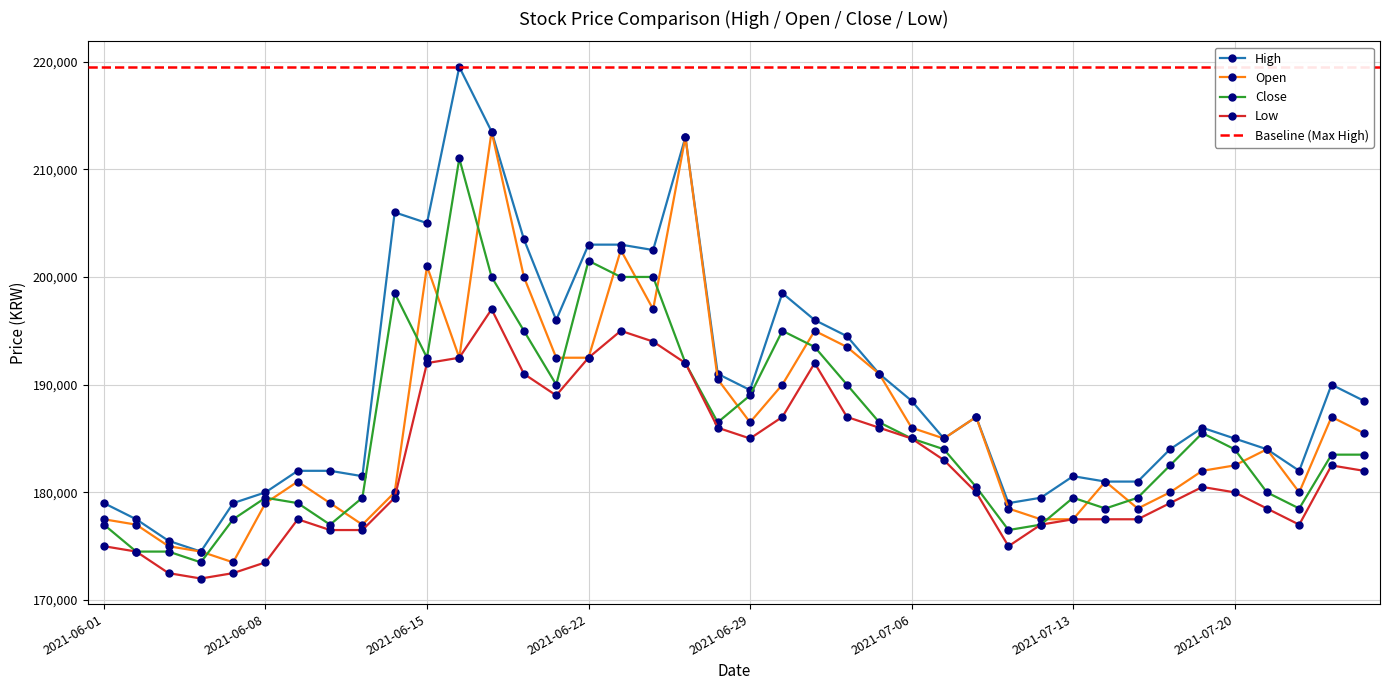

Where is Low nearest to the value 184500?

2021-06-29